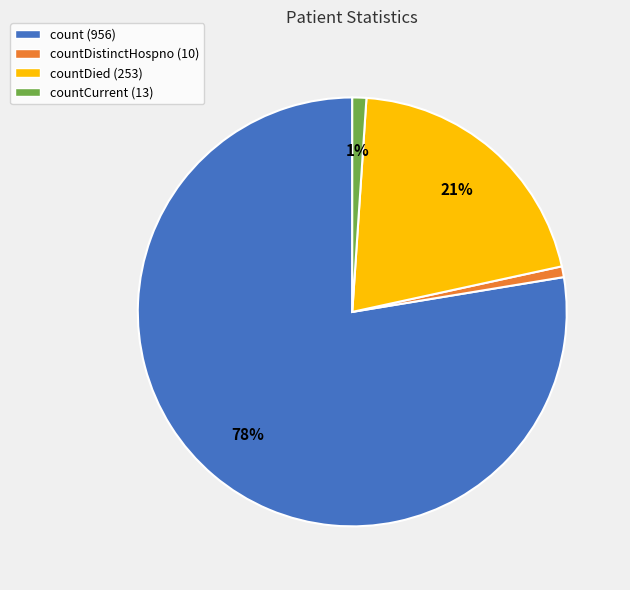

To the nearest percent, what percentage of the pie is countCurrent (13)?

1%